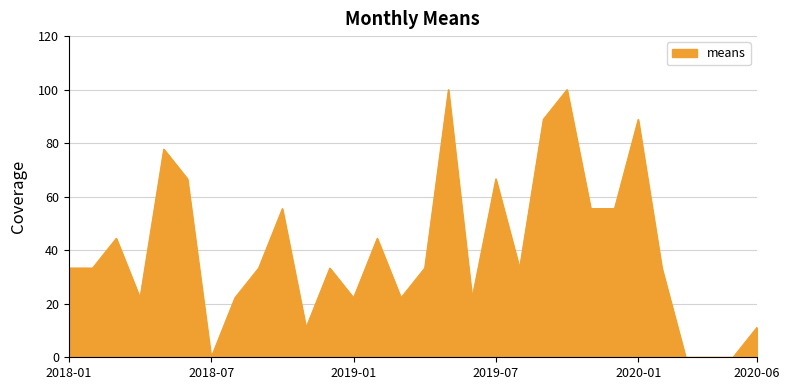

What is the maximum value shown in the chart?

100.0